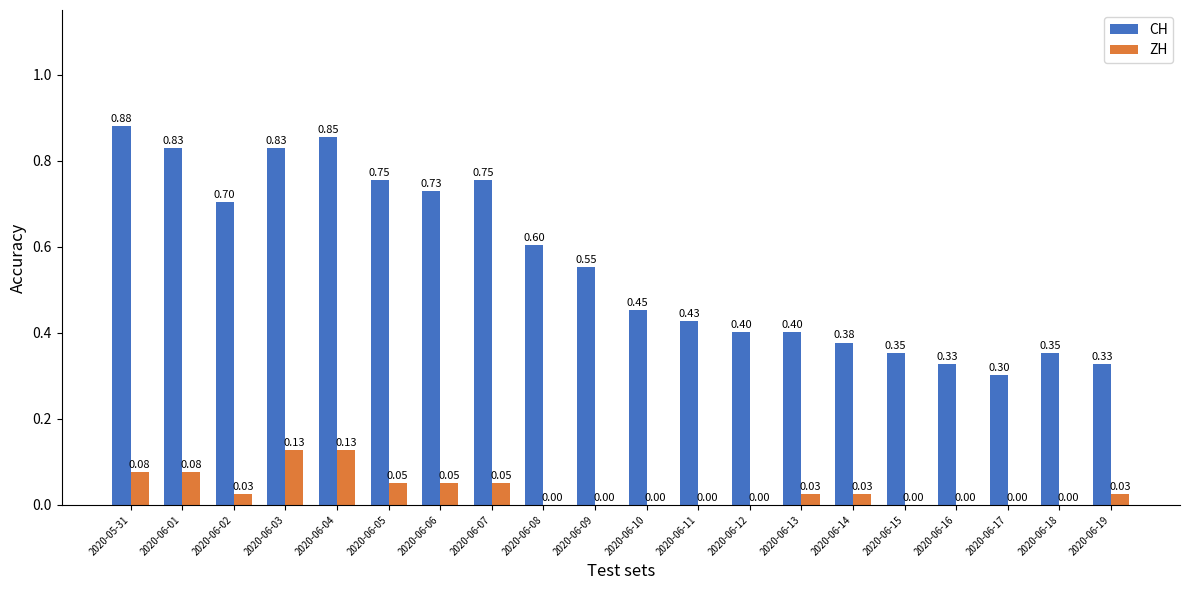

Between 2020-06-12 and 2020-06-18, which series saw the biggest shift?

CH